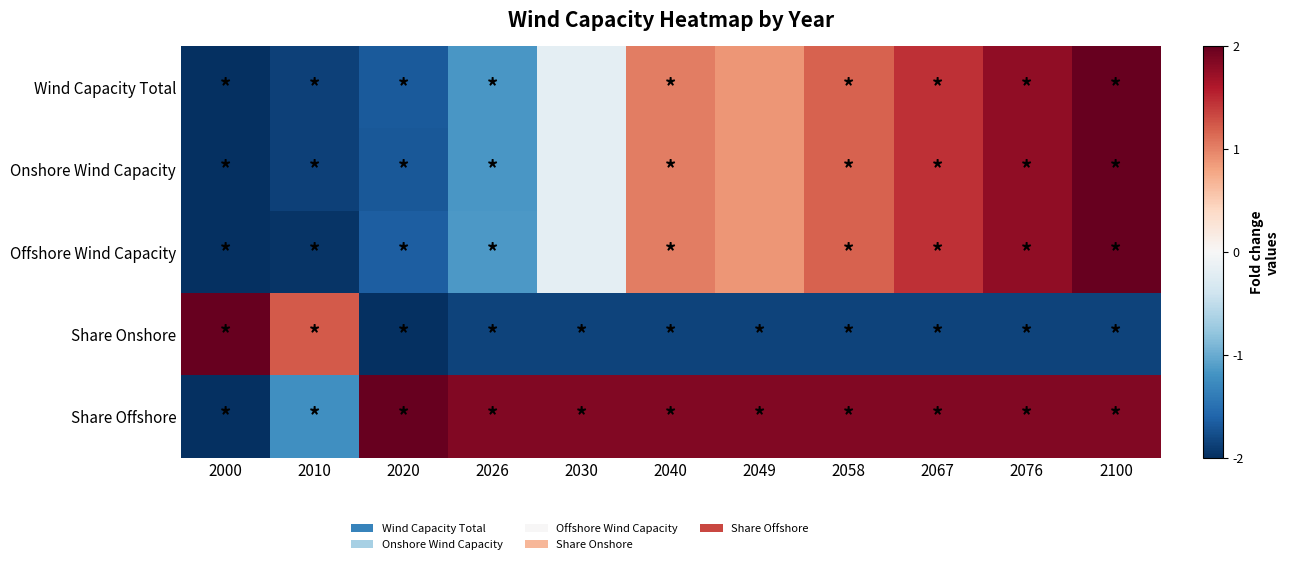

At how many categories does at least one series exceed 0?

11